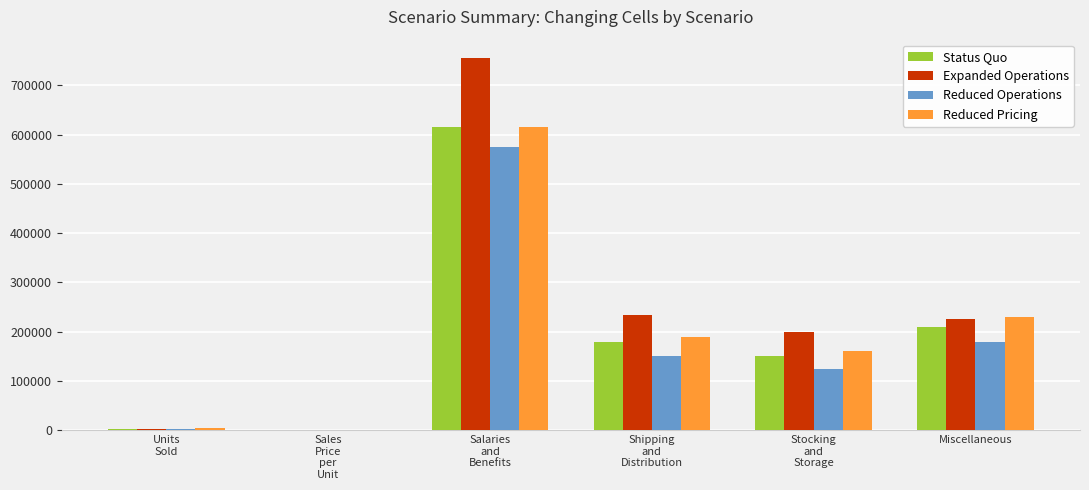

What is the maximum value shown in the chart?

755000